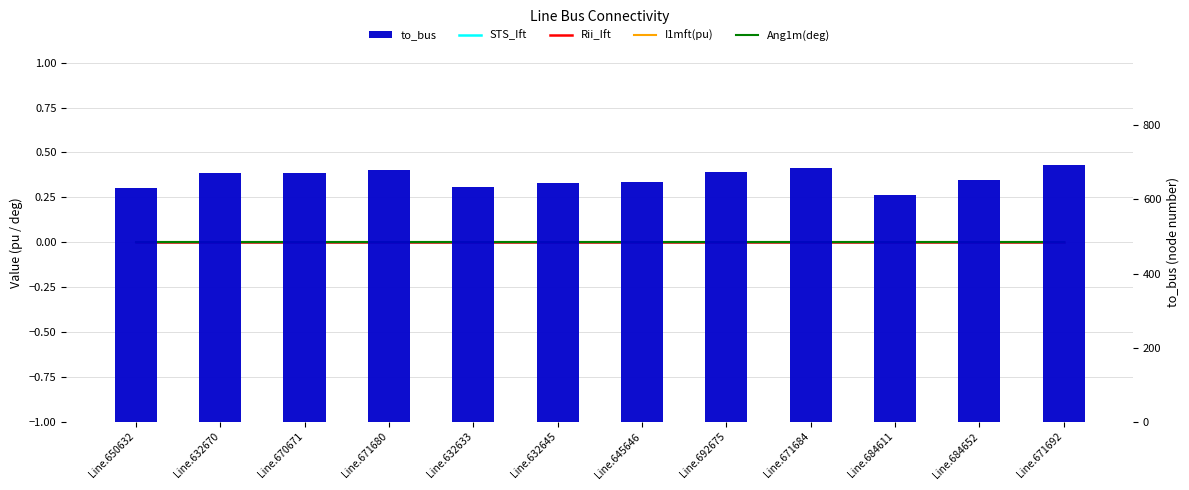

Reading left to right, list all the values displayed in this chart.

STS_Ift: Line.650632=0	Line.632670=0	Line.670671=0	Line.671680=0	Line.632633=0	Line.632645=0	Line.645646=0	Line.692675=0	Line.671684=0	Line.684611=0	Line.684652=0	Line.671692=0
Rii_Ift: Line.650632=0	Line.632670=0	Line.670671=0	Line.671680=0	Line.632633=0	Line.632645=0	Line.645646=0	Line.692675=0	Line.671684=0	Line.684611=0	Line.684652=0	Line.671692=0
I1mft(pu): Line.650632=0	Line.632670=0	Line.670671=0	Line.671680=0	Line.632633=0	Line.632645=0	Line.645646=0	Line.692675=0	Line.671684=0	Line.684611=0	Line.684652=0	Line.671692=0
Ang1m(deg): Line.650632=0	Line.632670=0	Line.670671=0	Line.671680=0	Line.632633=0	Line.632645=0	Line.645646=0	Line.692675=0	Line.671684=0	Line.684611=0	Line.684652=0	Line.671692=0
to_bus: Line.650632=632	Line.632670=670	Line.670671=671	Line.671680=680	Line.632633=633	Line.632645=645	Line.645646=646	Line.692675=675	Line.671684=684	Line.684611=611	Line.684652=652	Line.671692=692